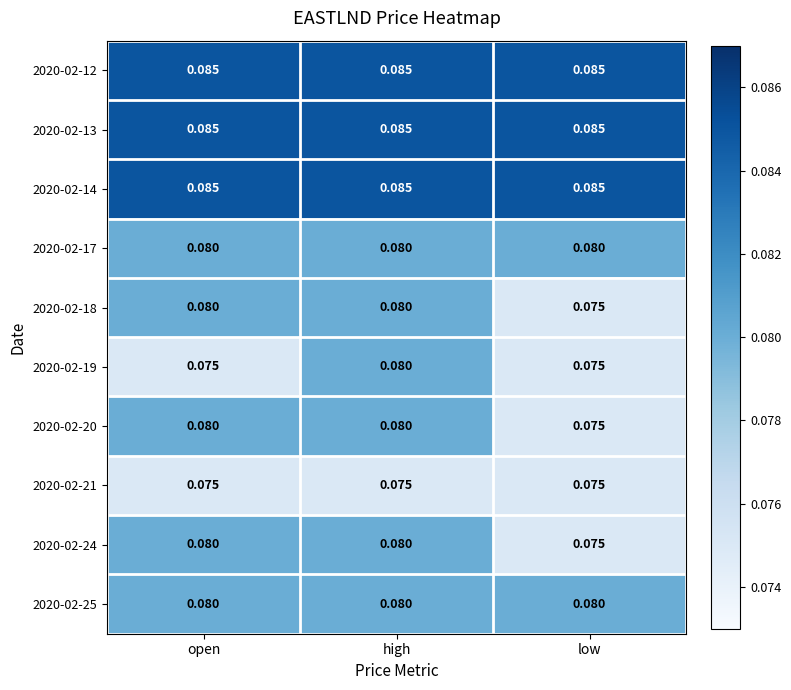

Where is 2020-02-20 nearest to the value 0?

low